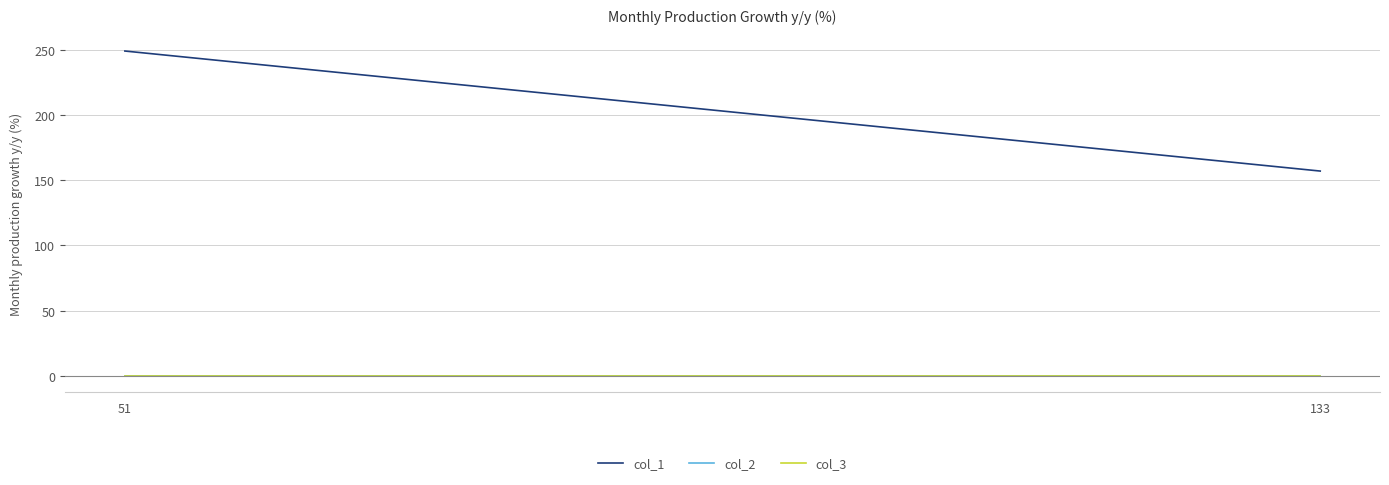

Is the value of col_2 at 51 greater than the value of col_3 at 51?

No